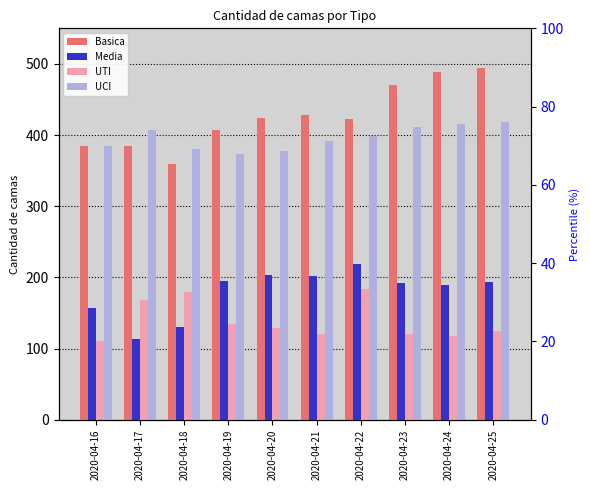

Are the bars grouped side by side (vs. stacked)?

Yes